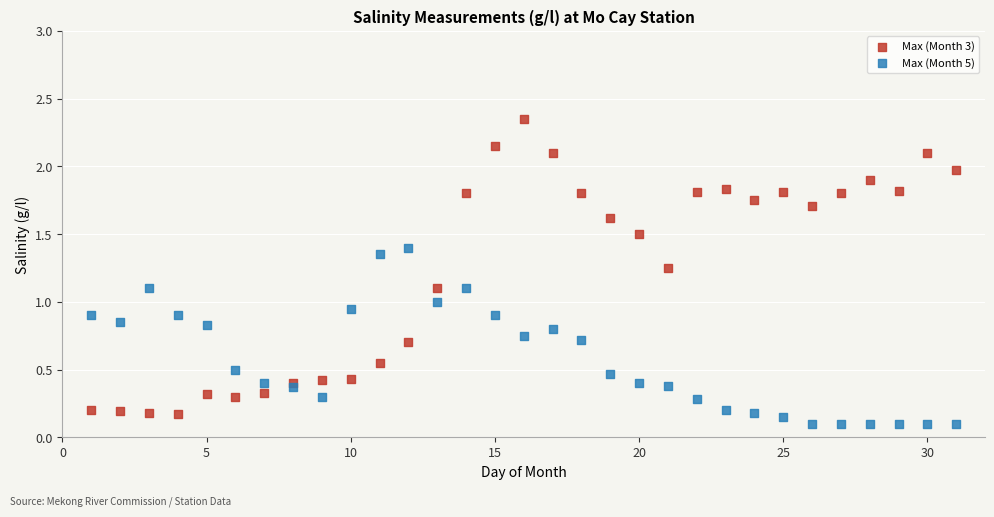

Which series has the widest spread of Y values?

Max (Month 3)